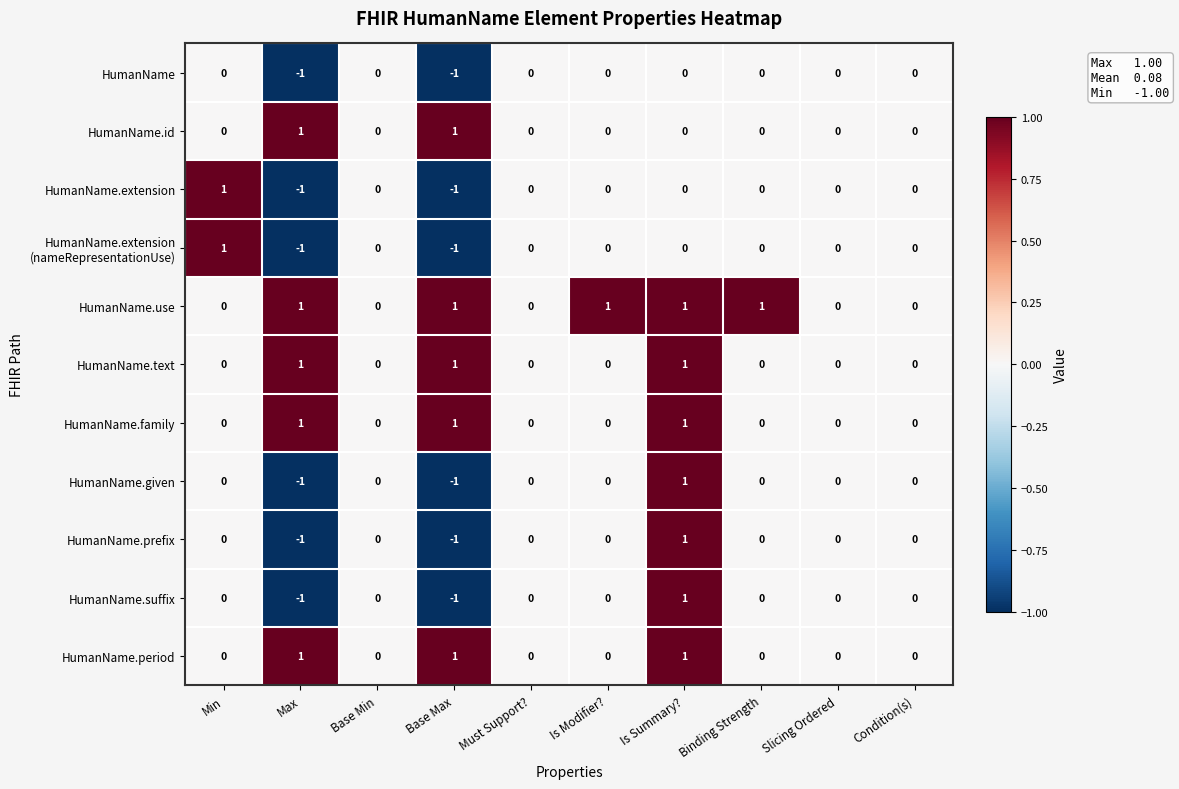

Which series has the largest total across all categories?

HumanName.use